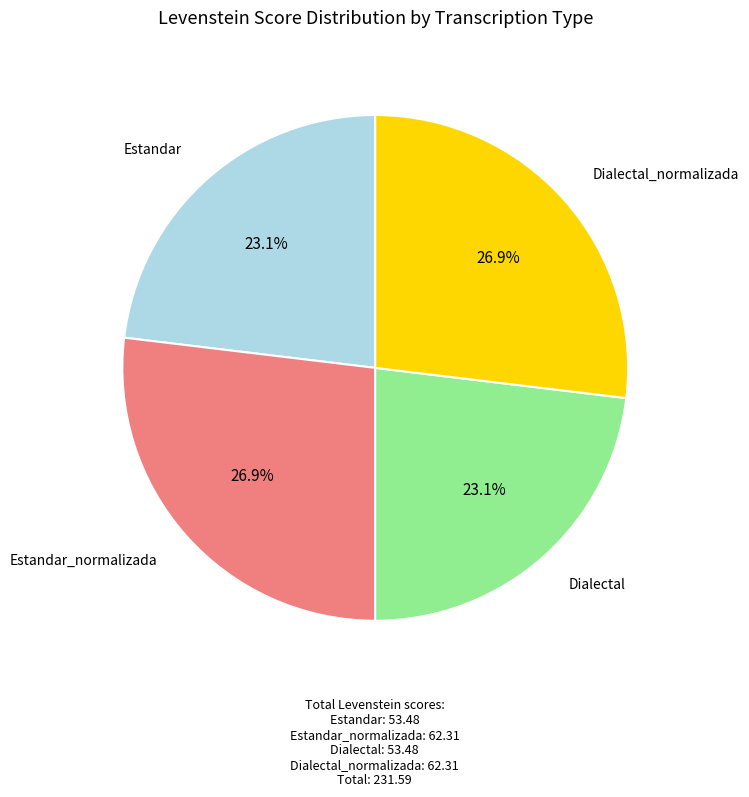

What is the total percentage of Dialectal and Estandar_normalizada?

50.0%